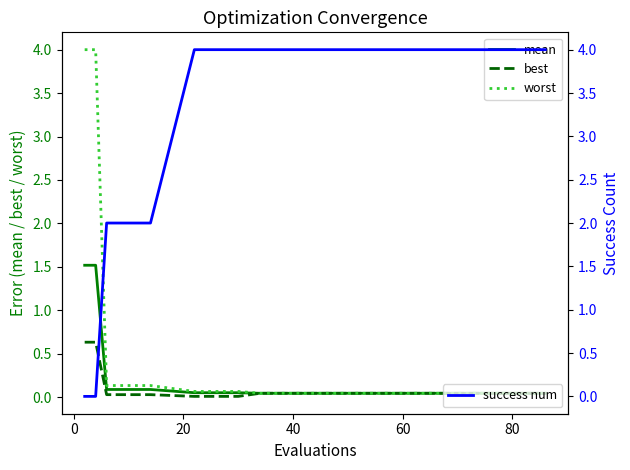

What is the maximum value for mean?

1.5